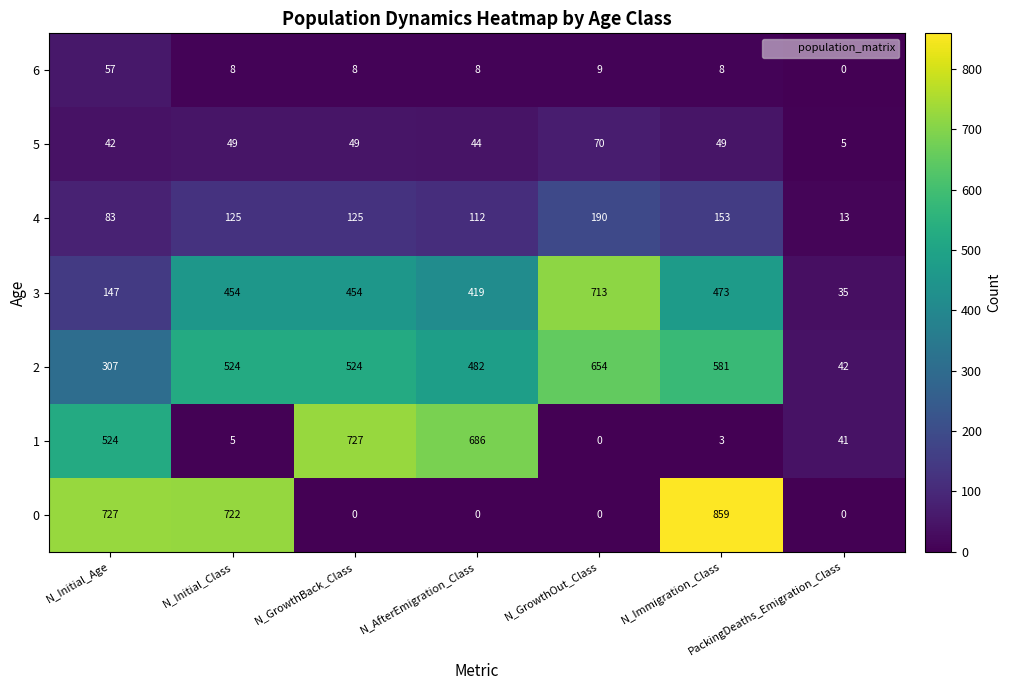

Which series has the largest range (max minus min)?

0